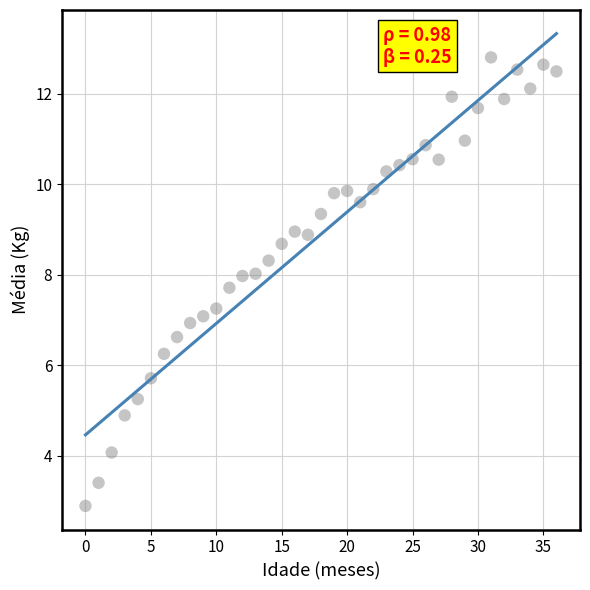

What is the range of Y values (max minus min)?

9.9